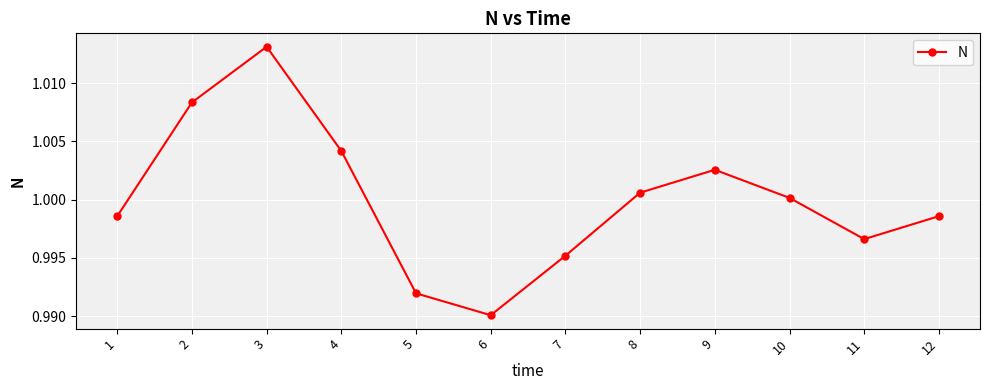

How many interior local peaks (higher than both neighbors) does the data have?

2